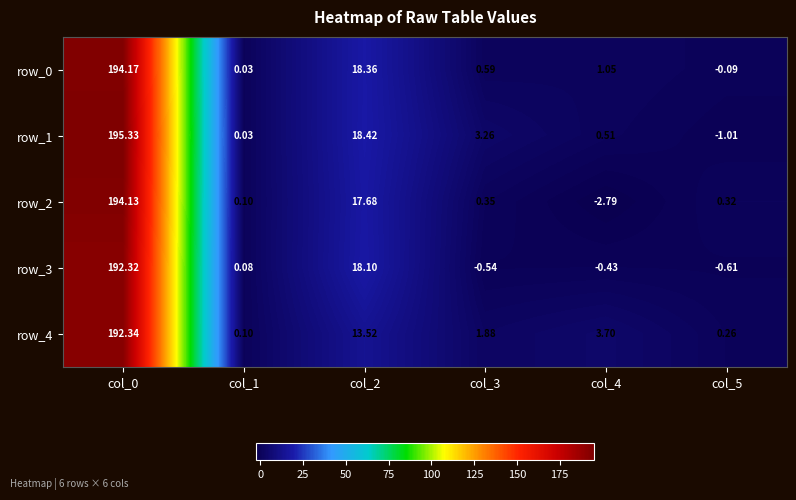

Is the value of row_1 at col_4 greater than the value of row_2 at col_4?

Yes